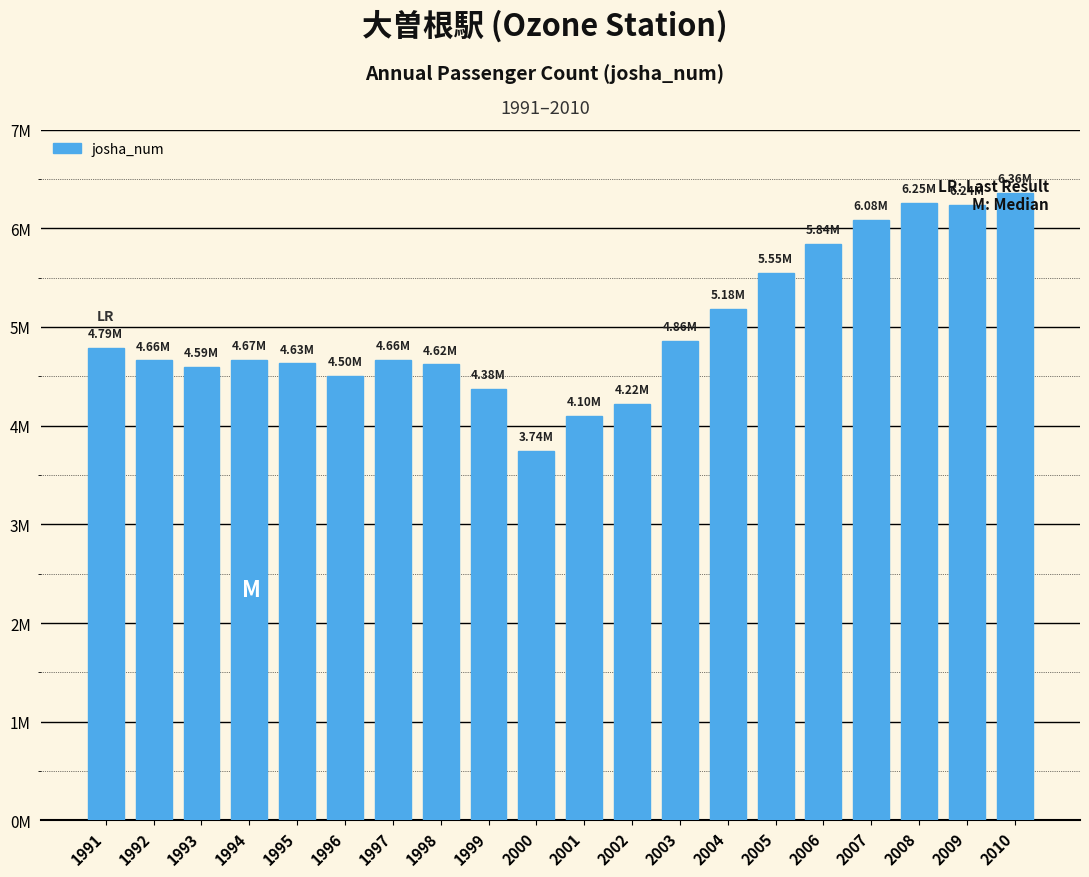

Does the chart contain any negative values?

No